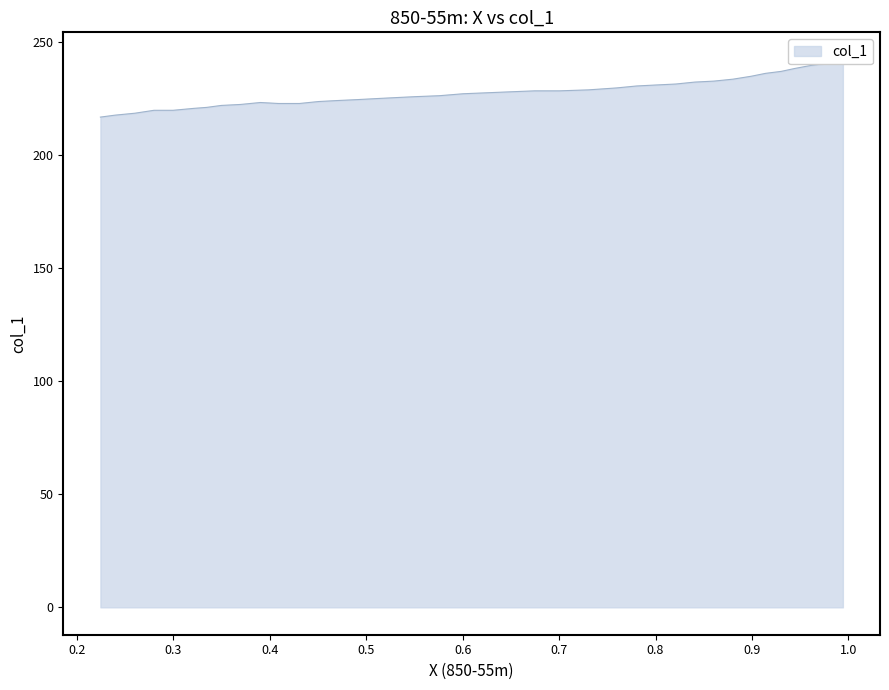

Count the number of values greater than 227.

20